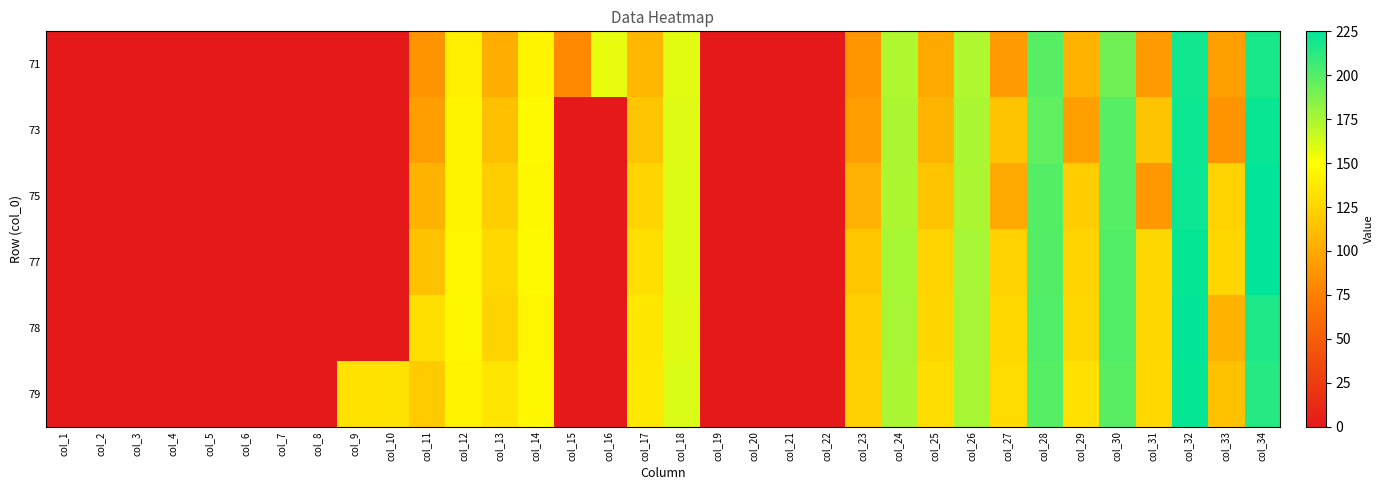

How many categories are shown in the chart?

34